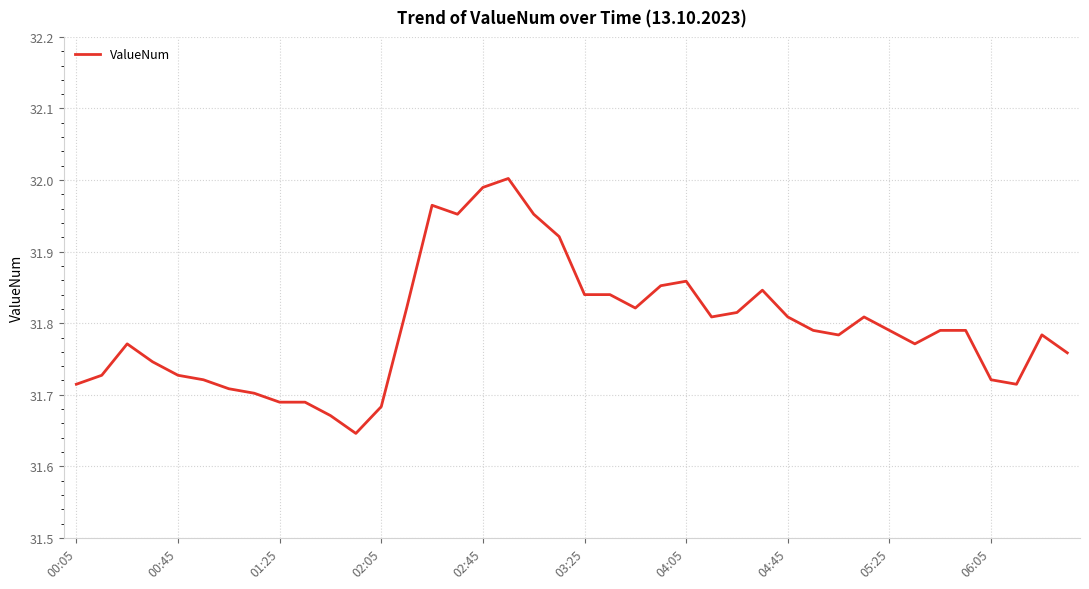

What is the difference between the maximum and minimum values?

0.4